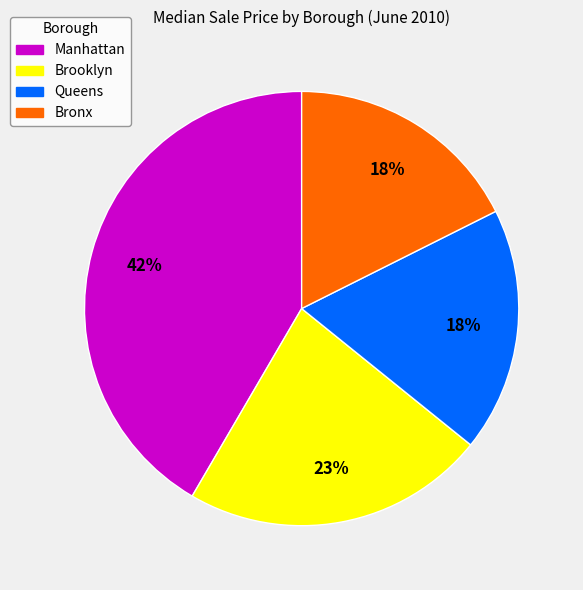

Count the number of slices in the pie.

4